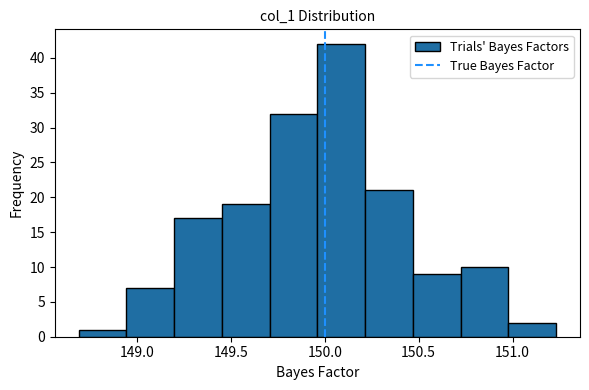

Reading left to right, transcribe this chart: for each bar, give the range it covers on the x-axis and its height. Neither the bar edges nor the heights are printed on the chart, so give them approximately, as read against the axes.

148.70 to 148.95: 1
148.95 to 149.20: 7
149.20 to 149.45: 17
149.45 to 149.70: 19
149.70 to 149.95: 32
149.95 to 150.20: 42
150.20 to 150.45: 21
150.45 to 150.70: 9
150.70 to 151.00: 10
151.00 to 151.25: 2